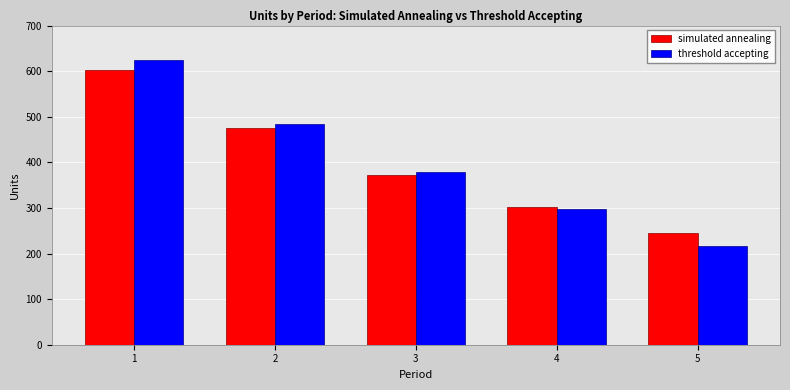

Which series changed the most between 1 and 4?

threshold accepting